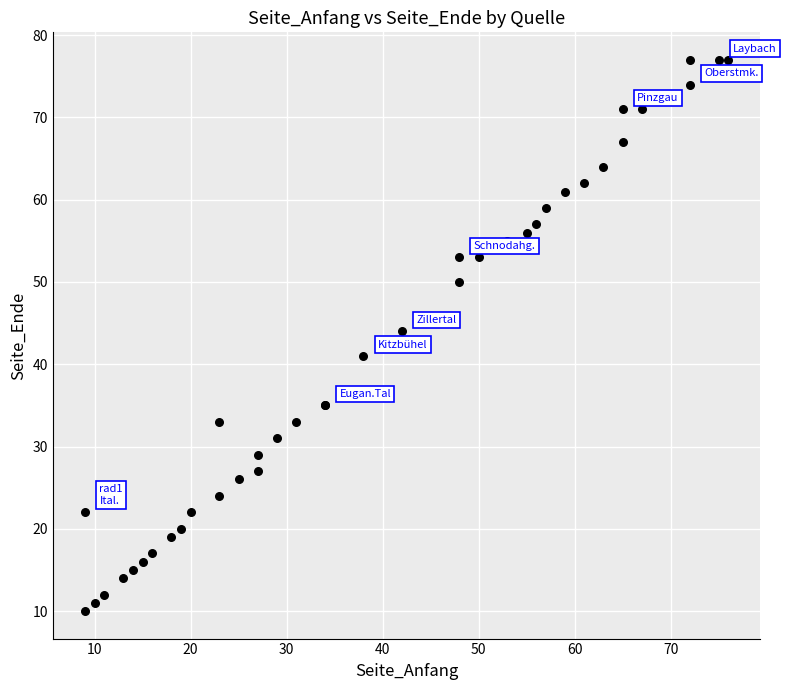

What Y value in the scatter plot is closest to 43?

44